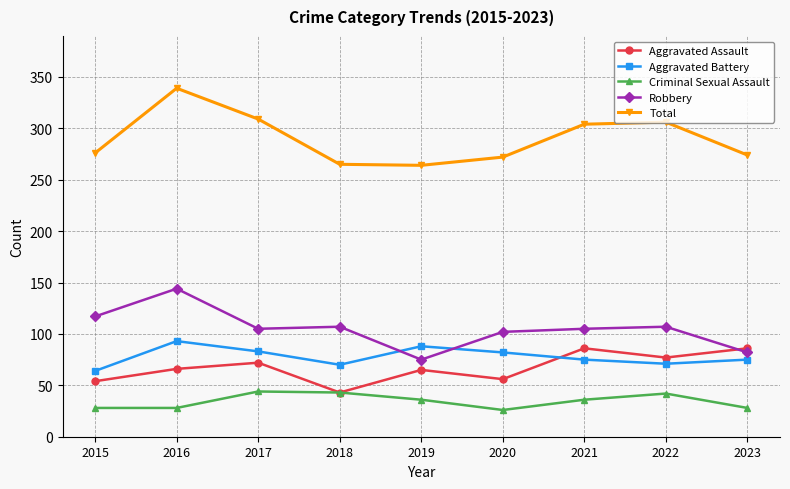

How many interior local valleys does the Aggravated Assault series have?

3